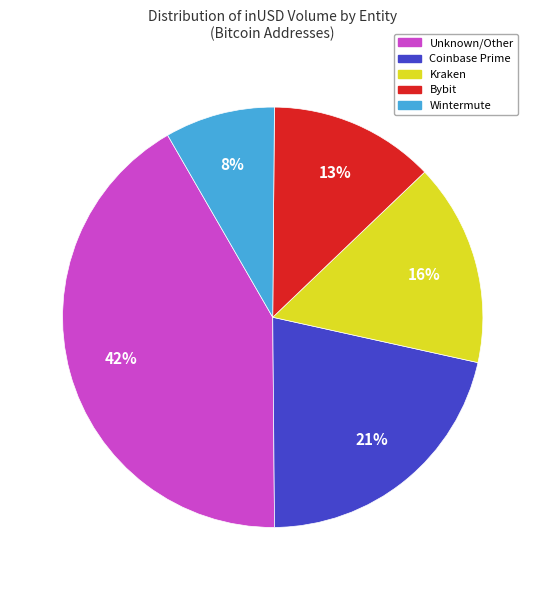

To the nearest percent, what is the average slice percentage?

20%